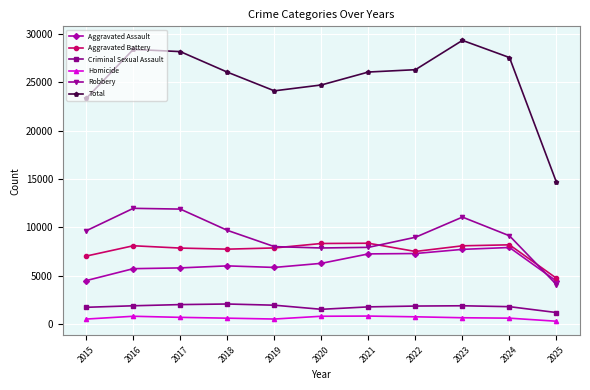

True or false: Robbery has more than 0 points higher than both neighbors.

True